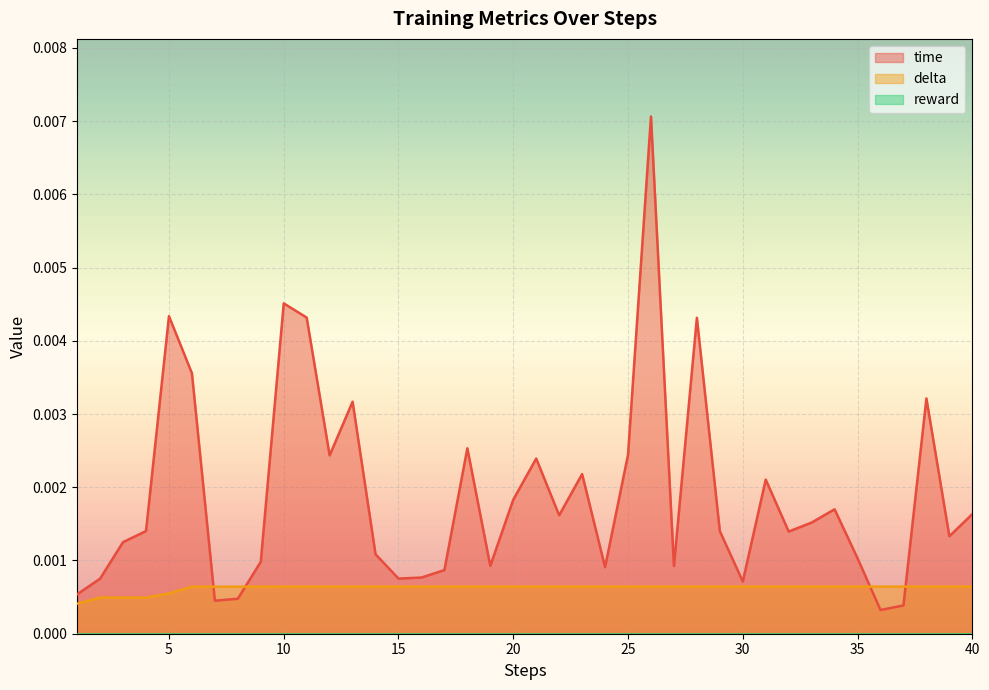

Which series has the largest total across all categories?

time